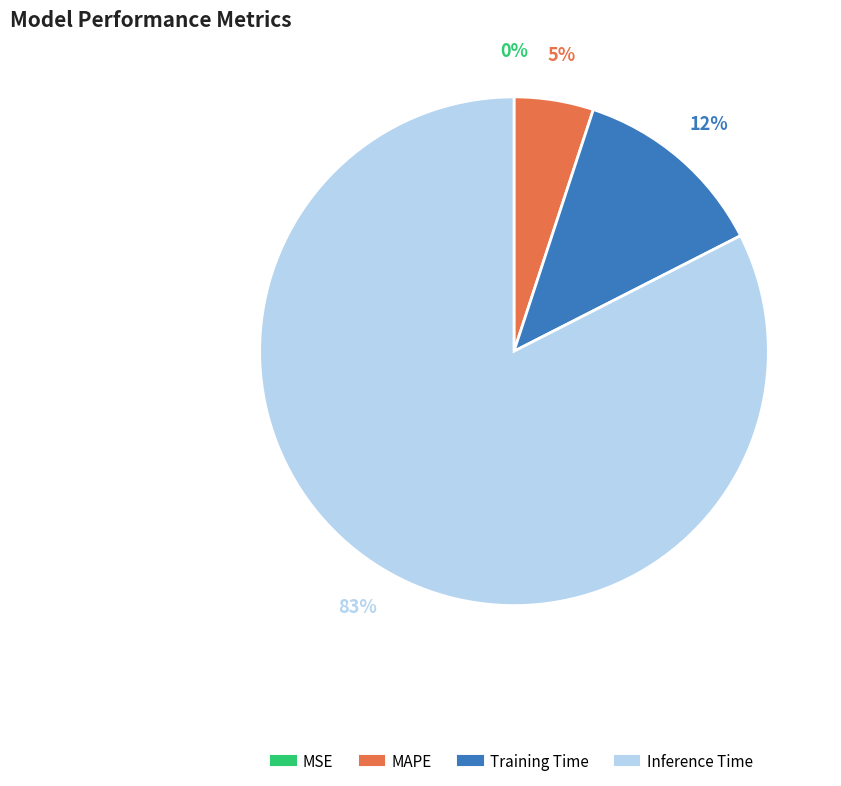

Which has a higher value, Inference Time or Training Time?

Inference Time